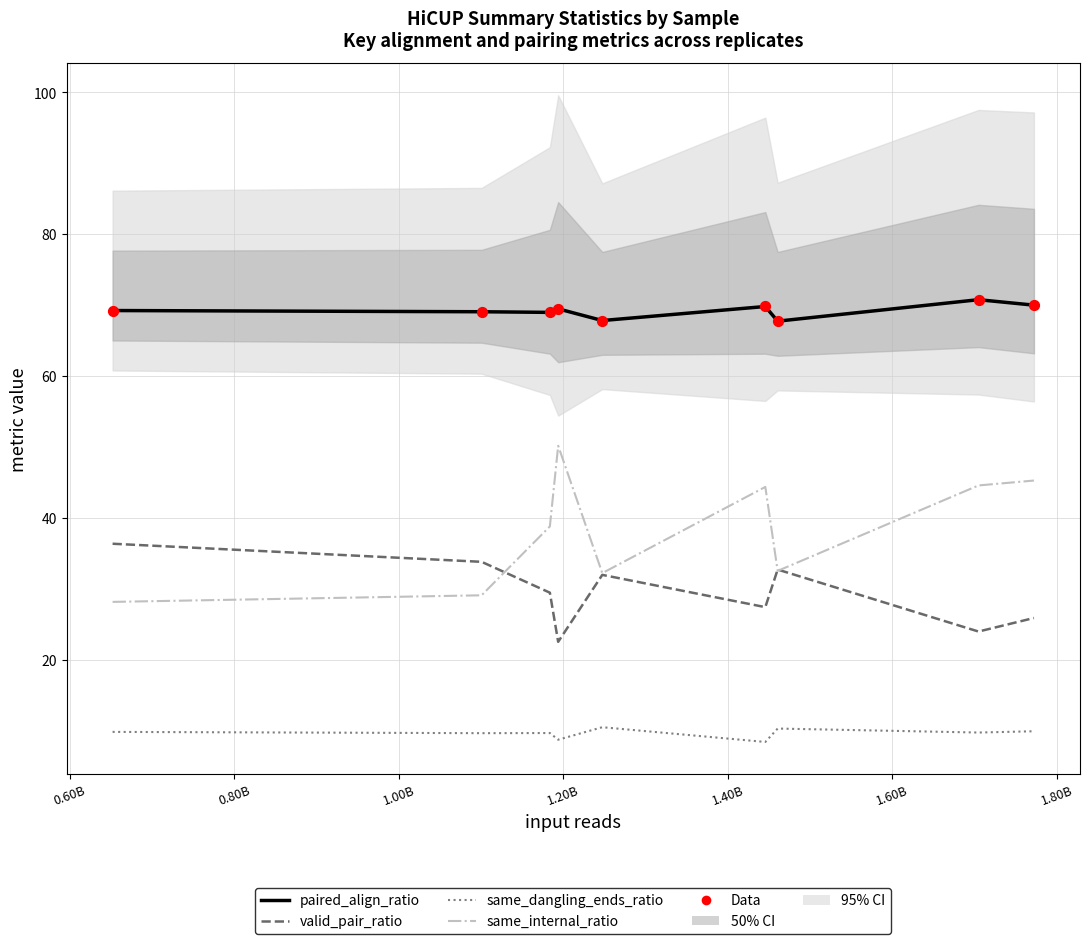

Is the value of same_dangling_ends_ratio at 0.40B greater than the value of same_internal_ratio at 2.00B?

No